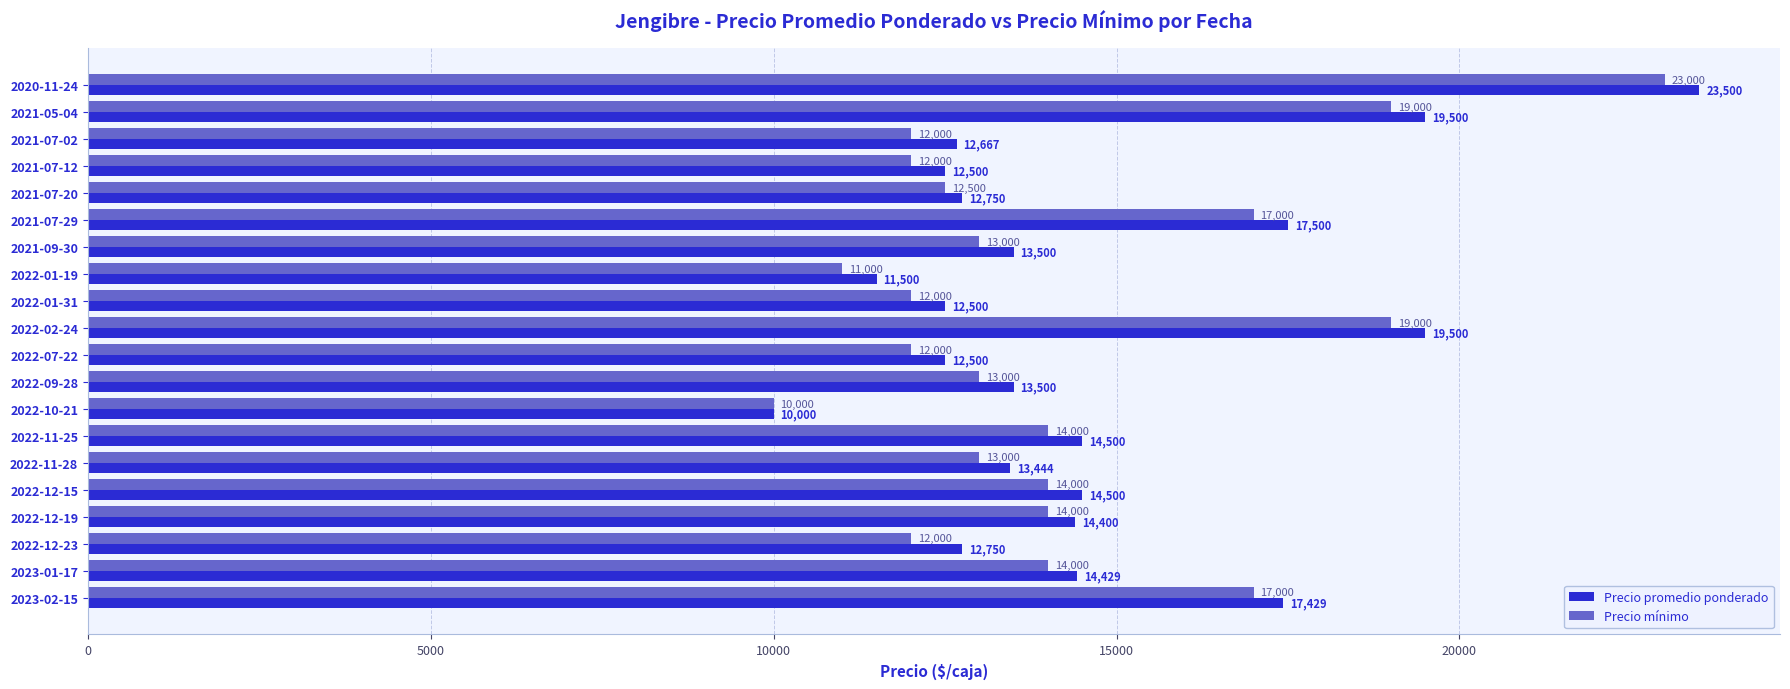

Rank the series by their maximum value, from lowest to highest.

Precio mínimo, Precio promedio ponderado